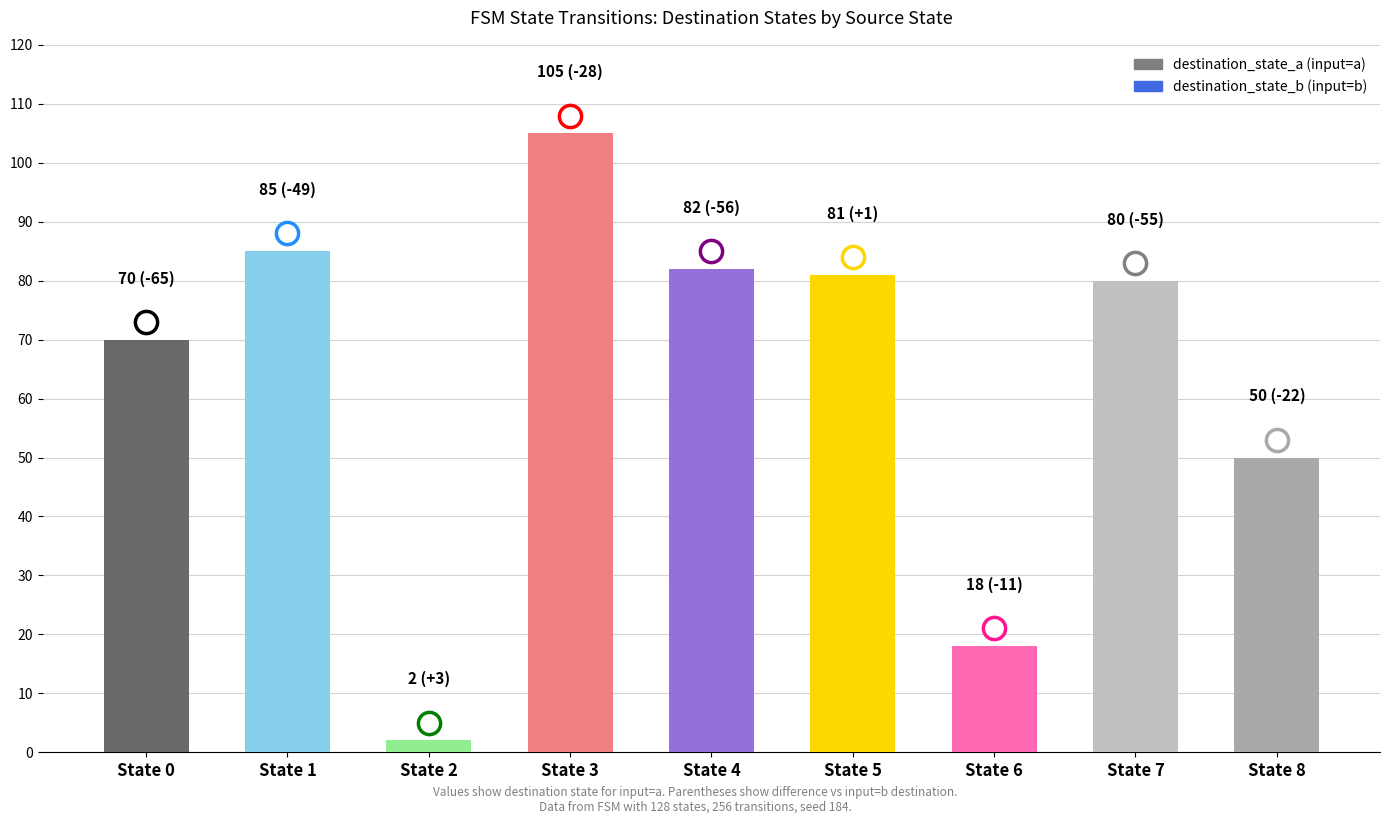

What is the difference between the maximum and minimum values?

103